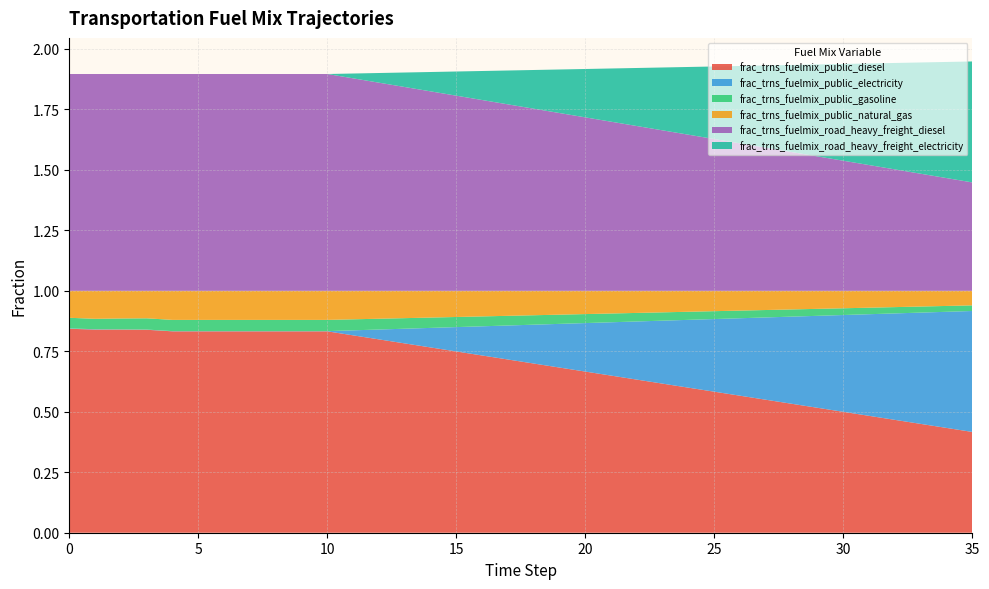

Reading right to left, transcribe all the data shown in this chart.

frac_trns_fuelmix_public_diesel: 0.4	0.4	0.4	0.5	0.5	0.5	0.5	0.5	0.5	0.6	0.6	0.6	0.6	0.6	0.6	0.7	0.7	0.7	0.7	0.7	0.7	0.8	0.8	0.8	0.8	0.8	0.8	0.8	0.8	0.8	0.8	0.8	0.8	0.8	0.8	0.8
frac_trns_fuelmix_public_electricity: 0.5	0.5	0.5	0.4	0.4	0.4	0.4	0.4	0.3	0.3	0.3	0.3	0.3	0.2	0.2	0.2	0.2	0.2	0.1	0.1	0.1	0.1	0.1	0.0	0.0	0.0	0.0	0.0	0.0	0.0	0.0	0.0	0.0	0.0	0.0	0.0
frac_trns_fuelmix_public_gasoline: 0.0	0.0	0.0	0.0	0.0	0.0	0.0	0.0	0.0	0.0	0.0	0.0	0.0	0.0	0.0	0.0	0.0	0.0	0.0	0.0	0.0	0.0	0.0	0.0	0.0	0.0	0.0	0.0	0.0	0.0	0.0	0.0	0.0	0.0	0.0	0.0
frac_trns_fuelmix_public_natural_gas: 0.1	0.1	0.1	0.1	0.1	0.1	0.1	0.1	0.1	0.1	0.1	0.1	0.1	0.1	0.1	0.1	0.1	0.1	0.1	0.1	0.1	0.1	0.1	0.1	0.1	0.1	0.1	0.1	0.1	0.1	0.1	0.1	0.1	0.1	0.1	0.1
frac_trns_fuelmix_road_heavy_freight_diesel: 0.4	0.5	0.5	0.5	0.5	0.5	0.6	0.6	0.6	0.6	0.6	0.6	0.7	0.7	0.7	0.7	0.7	0.8	0.8	0.8	0.8	0.8	0.8	0.9	0.9	0.9	0.9	0.9	0.9	0.9	0.9	0.9	0.9	0.9	0.9	0.9
frac_trns_fuelmix_road_heavy_freight_electricity: 0.5	0.5	0.5	0.4	0.4	0.4	0.4	0.4	0.3	0.3	0.3	0.3	0.3	0.2	0.2	0.2	0.2	0.2	0.1	0.1	0.1	0.1	0.1	0.0	0.0	0.0	0.0	0.0	0.0	0.0	0.0	0.0	0.0	0.0	0.0	0.0